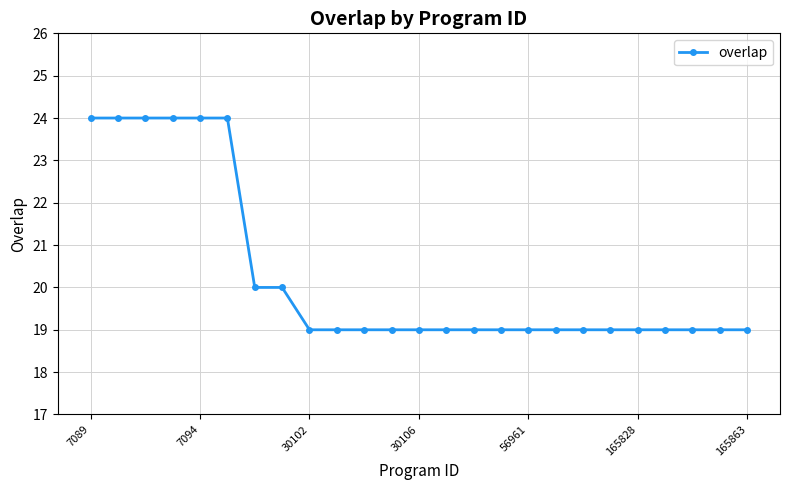

Reading left to right, list all the values displayed in this chart.

24	24	24	24	24	24	20	20	19	19	19	19	19	19	19	19	19	19	19	19	19	19	19	19	19